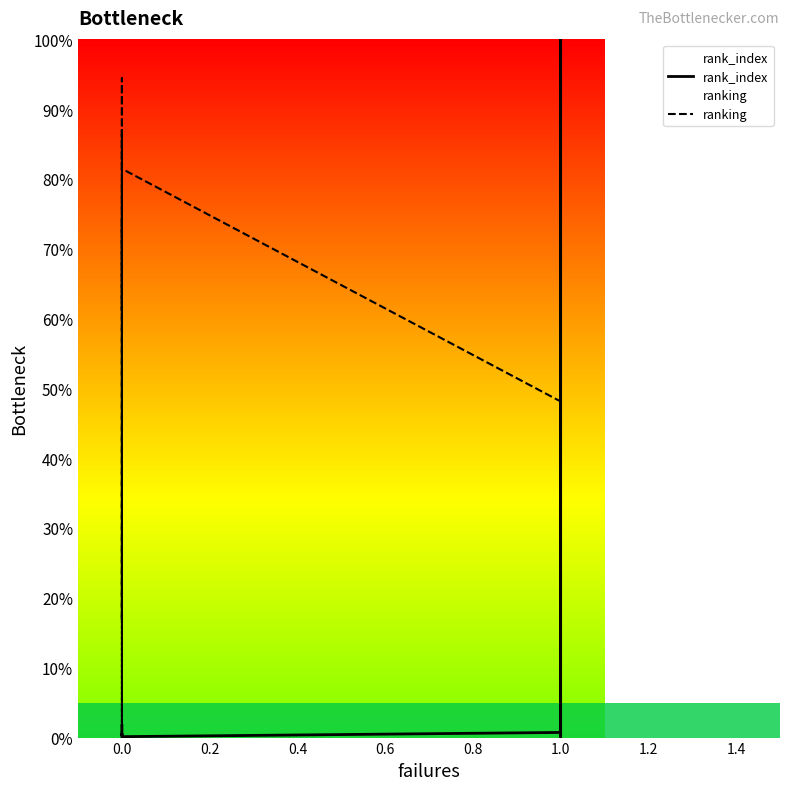

Which series changed the most between −0.2 and 0.8?

ranking